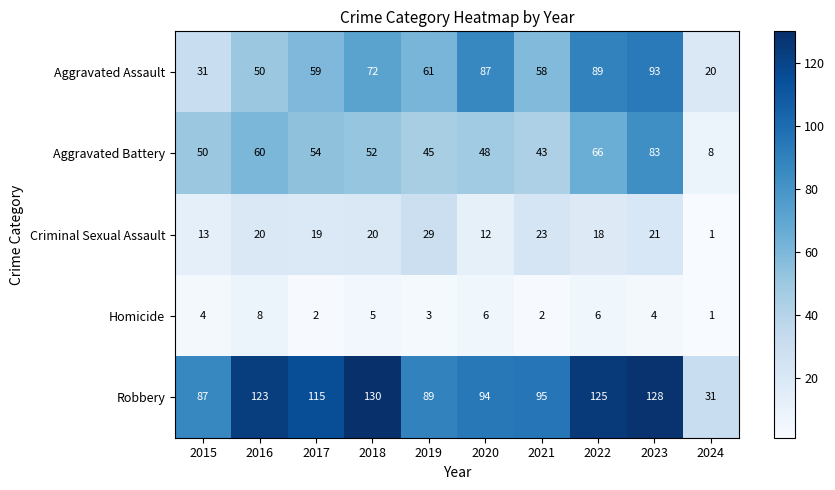

True or false: Homicide has a value of 8 at 2020.

False